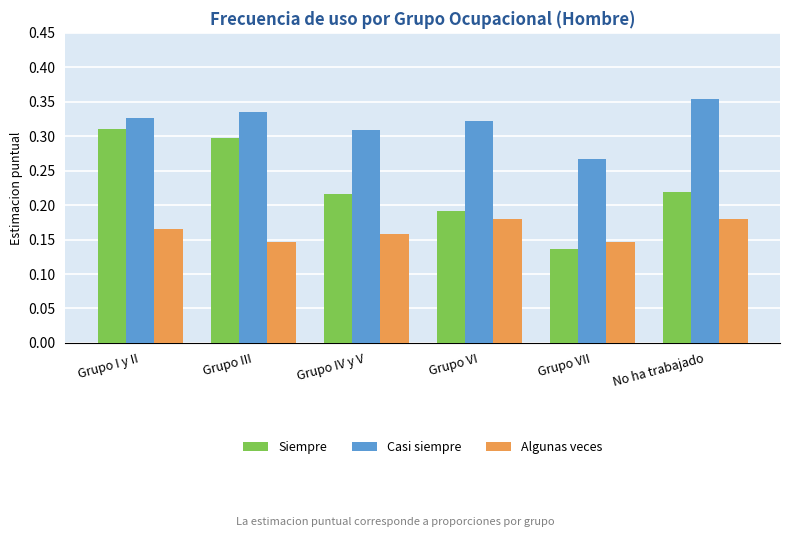

Does the chart contain any negative values?

No